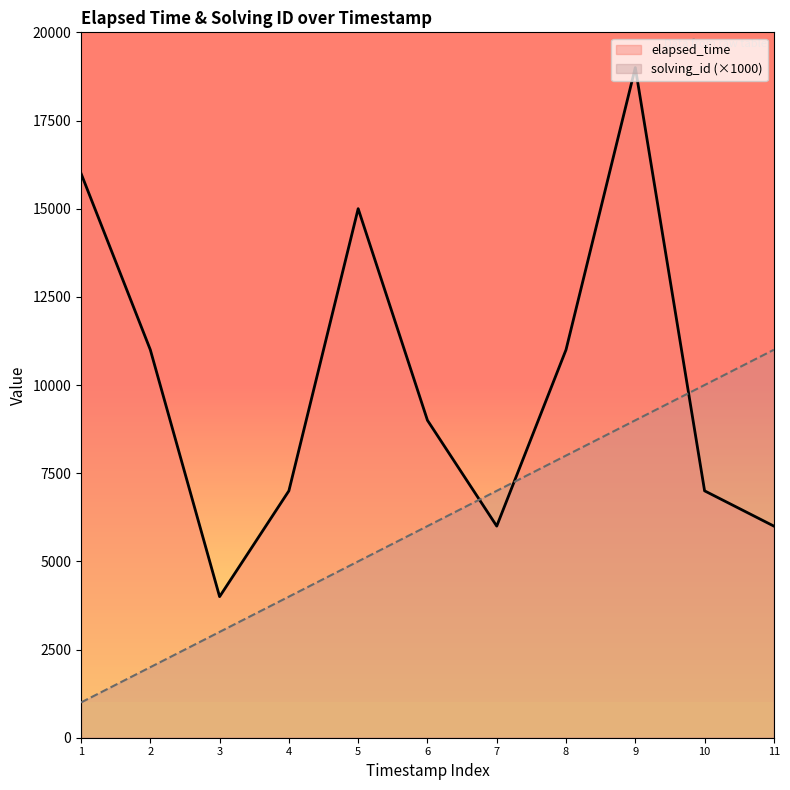

Reading left to right, transcribe all the data shown in this chart.

solving_id: 1000	2000	3000	4000	5000	6000	7000	8000	9000	10000	11000
elapsed_time: 16000	11000	4000	7000	15000	9000	6000	11000	19000	7000	6000